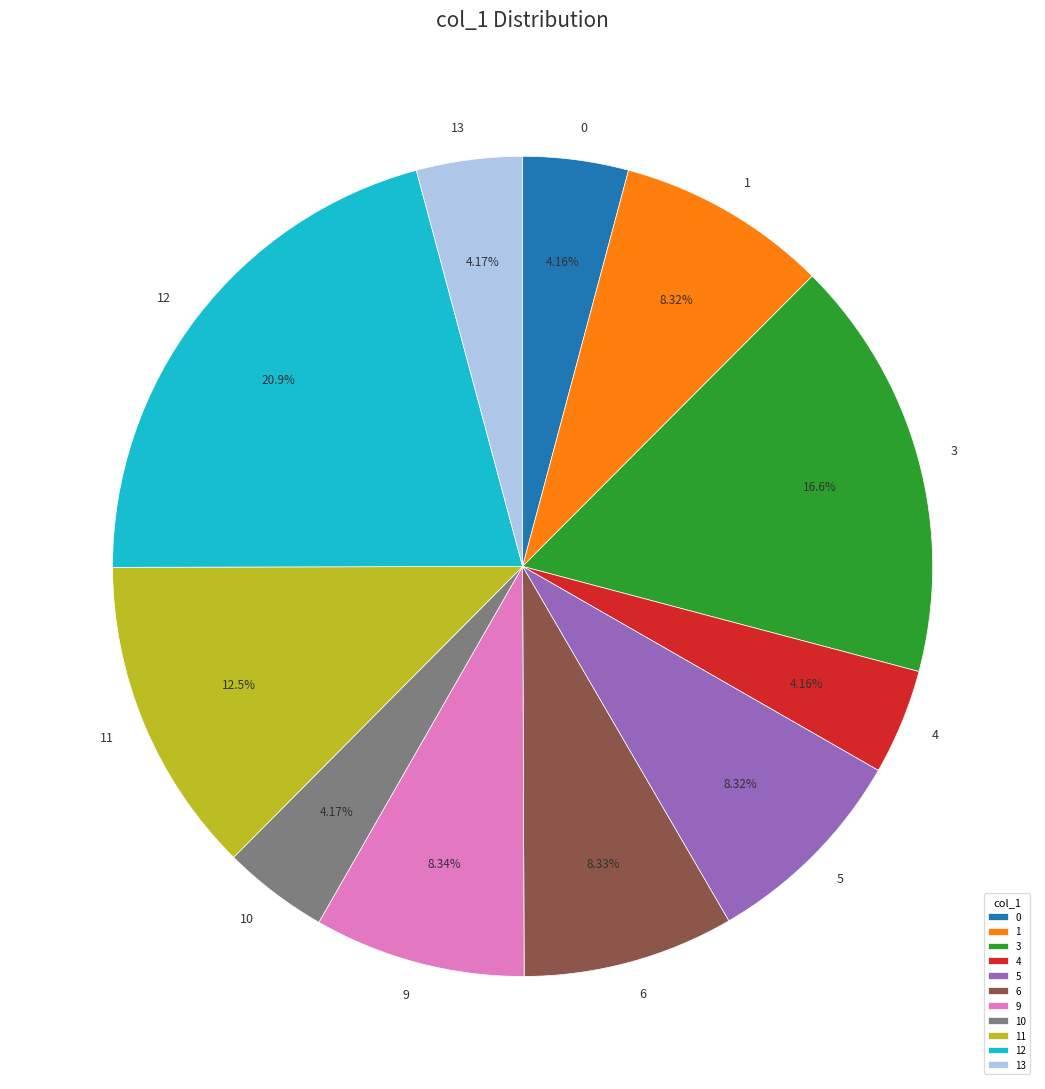

Approximately how many times larger is the value at 9 compared to 3?

0.5